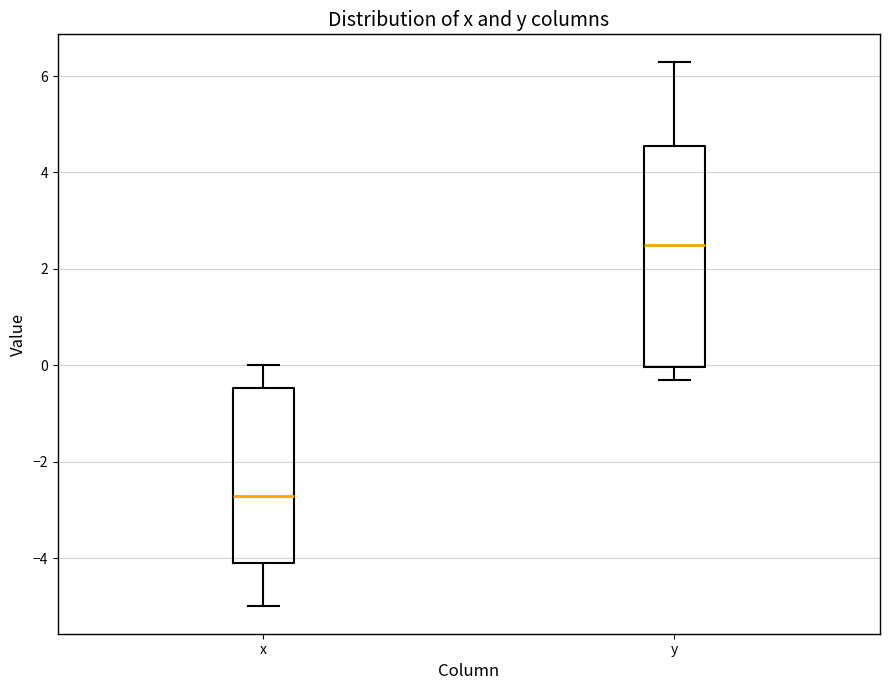

Where does the upper whisker of the box for y end on the y-axis? The values are not printed on the chart, so give them approximately, as read against the axis.

6.4